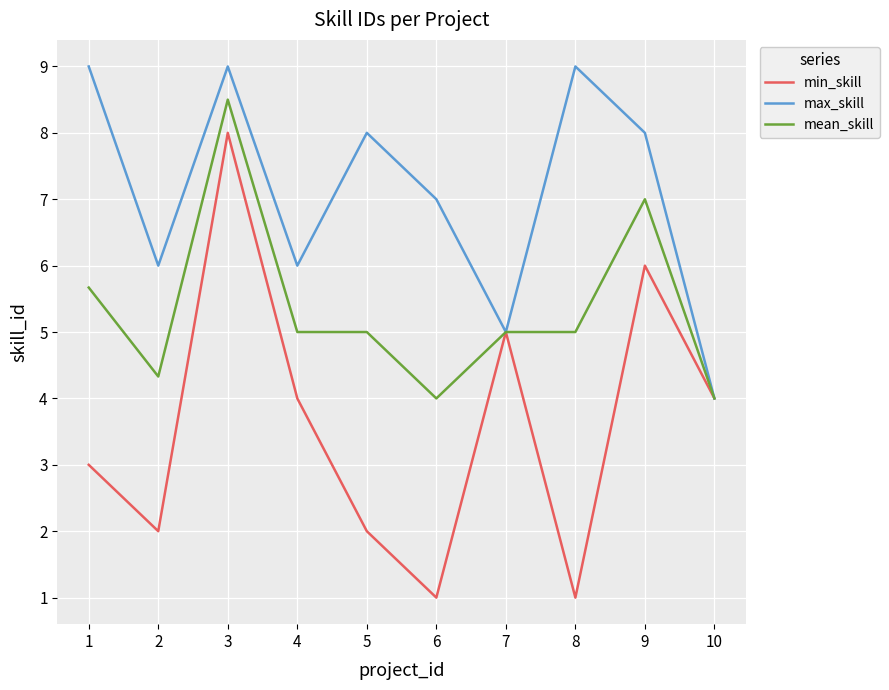

What is the spread (max minus min) of values at 3?

1.0